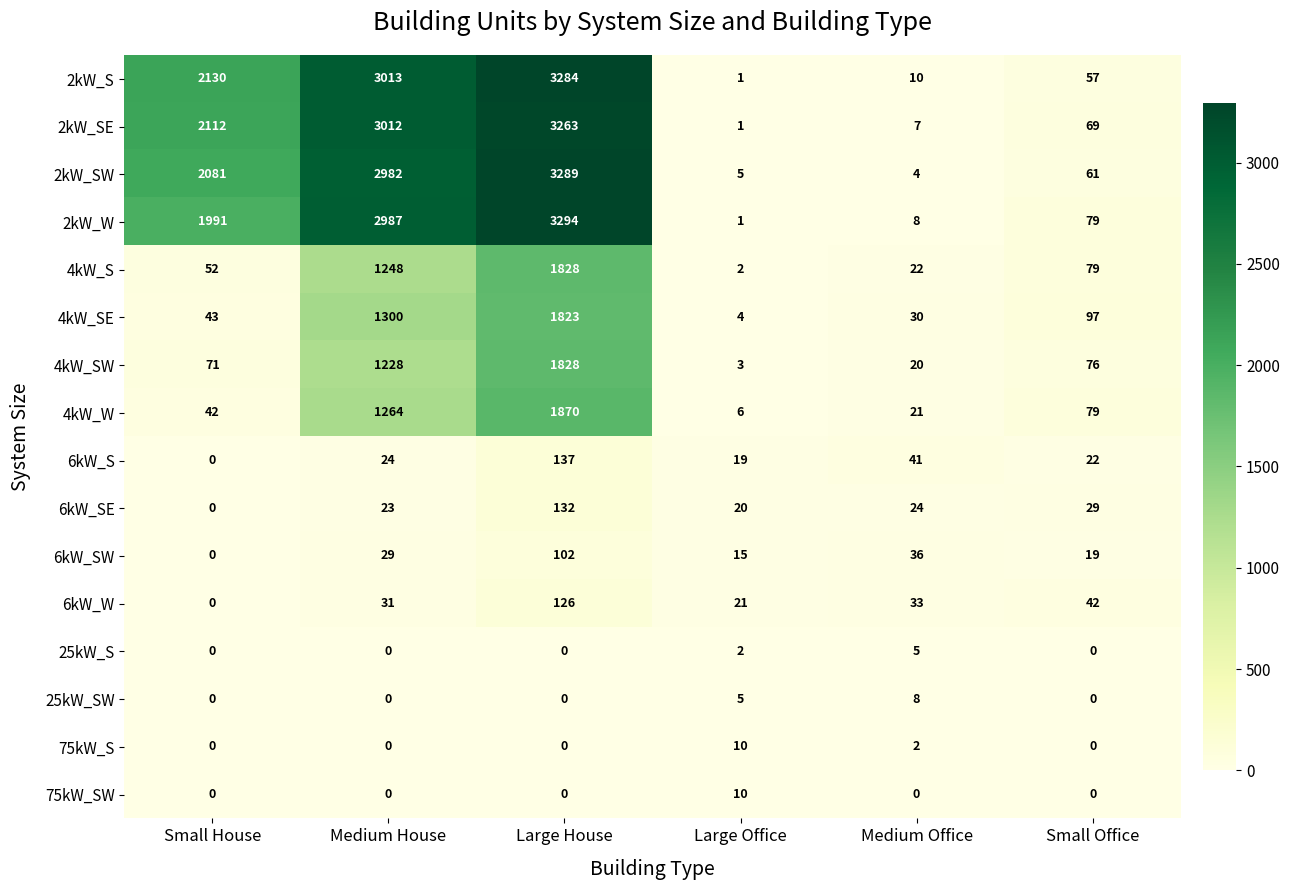

What is the maximum value shown in the chart?

3294